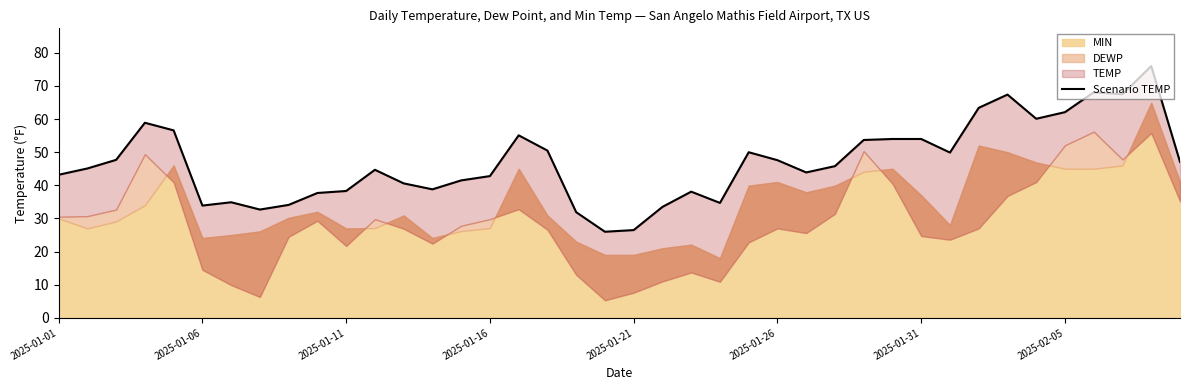

What is the average value?

47.0